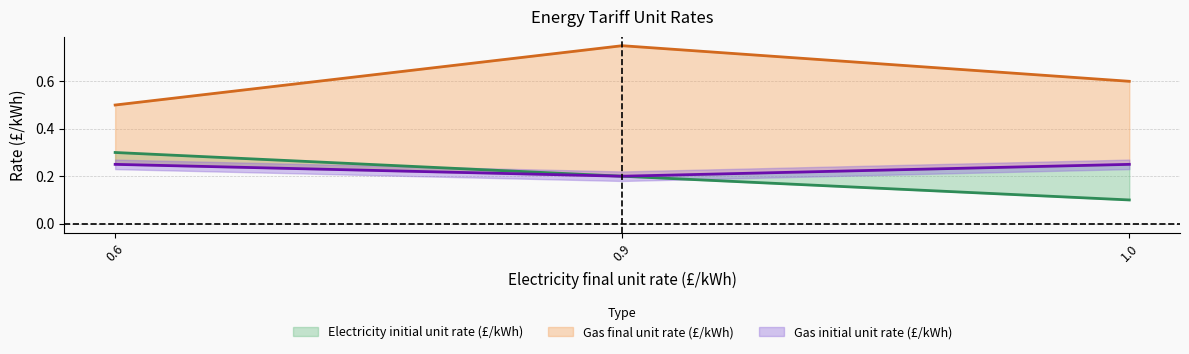

At how many categories does at least one series exceed 0?

3